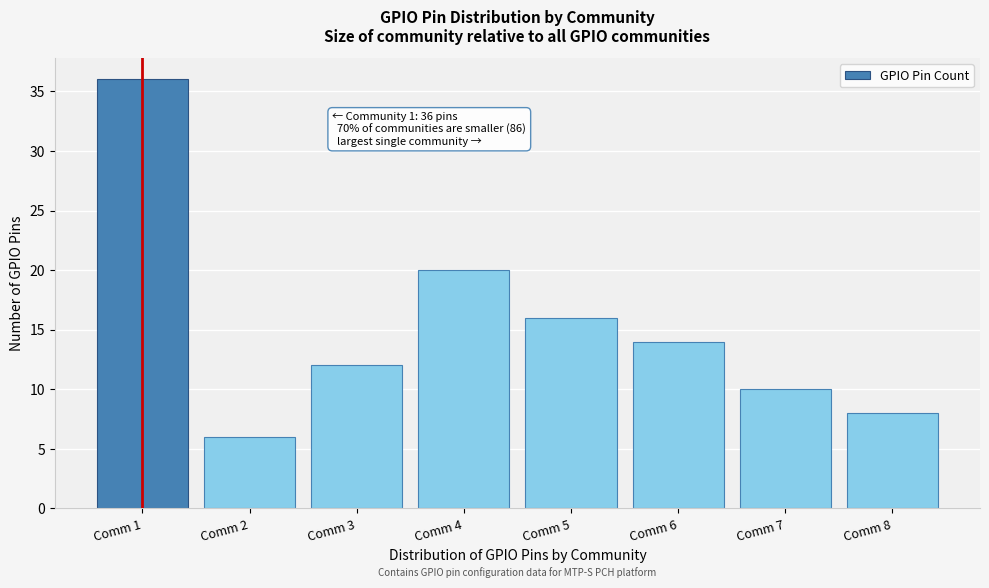

Reading left to right, what are all the values shown in this chart?

Comm 1=36	Comm 2=6	Comm 3=12	Comm 4=20	Comm 5=16	Comm 6=14	Comm 7=10	Comm 8=8